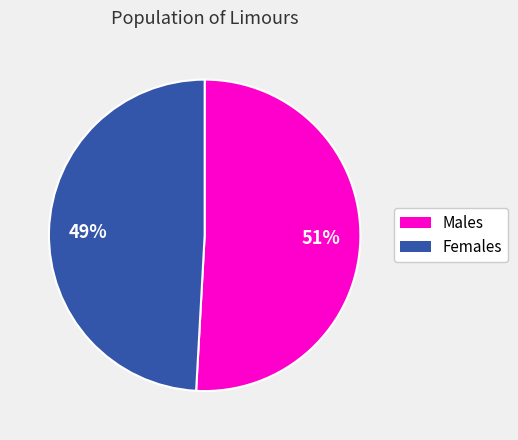

To the nearest percent, what percentage of the pie is Males?

51%